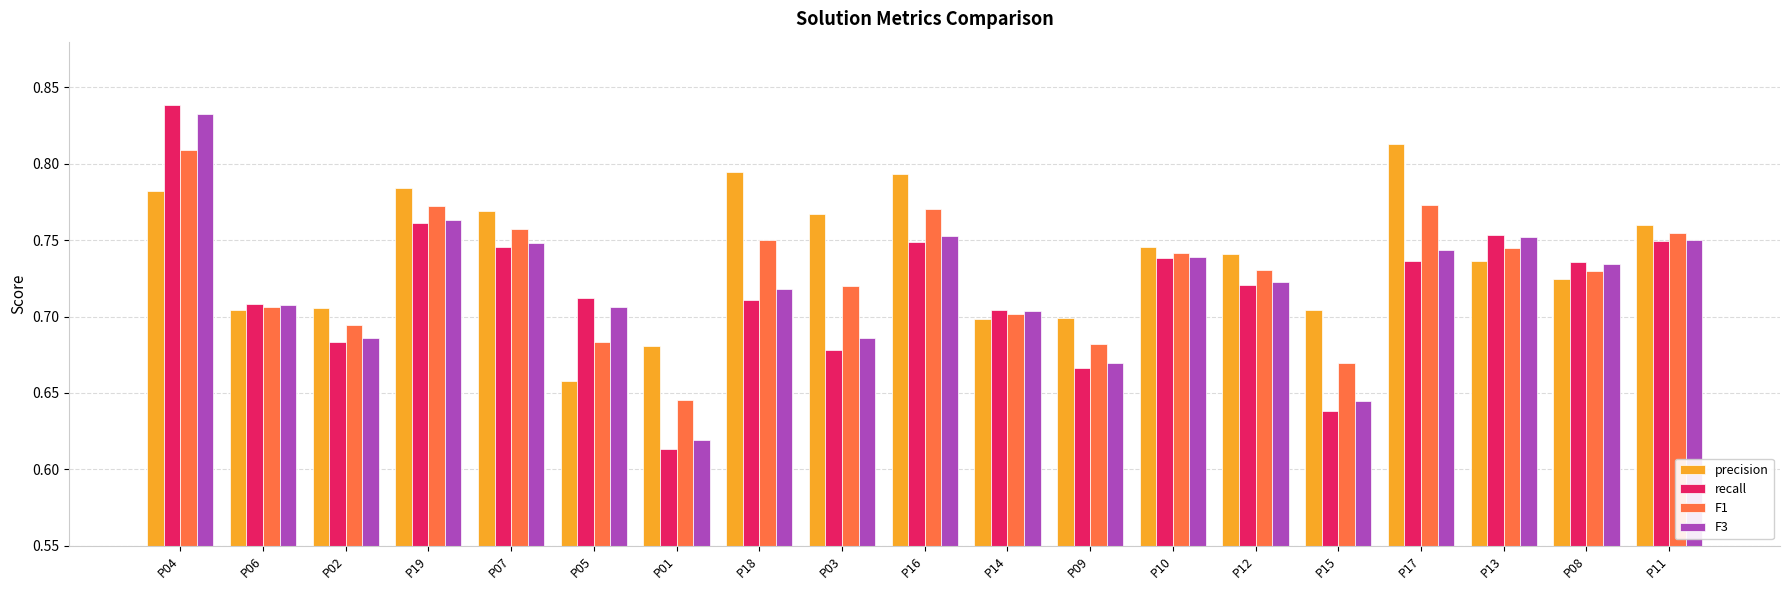

What is the sum of the F3 values at P09 and P03?

1.4